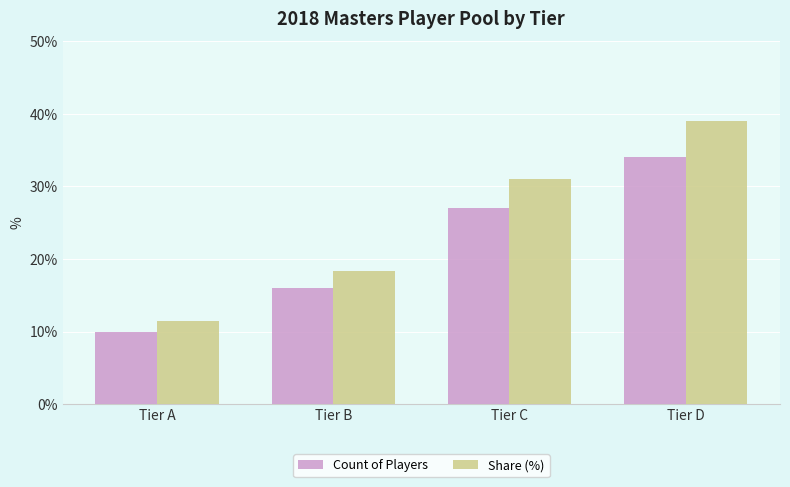

What is the smallest value displayed?

10.0